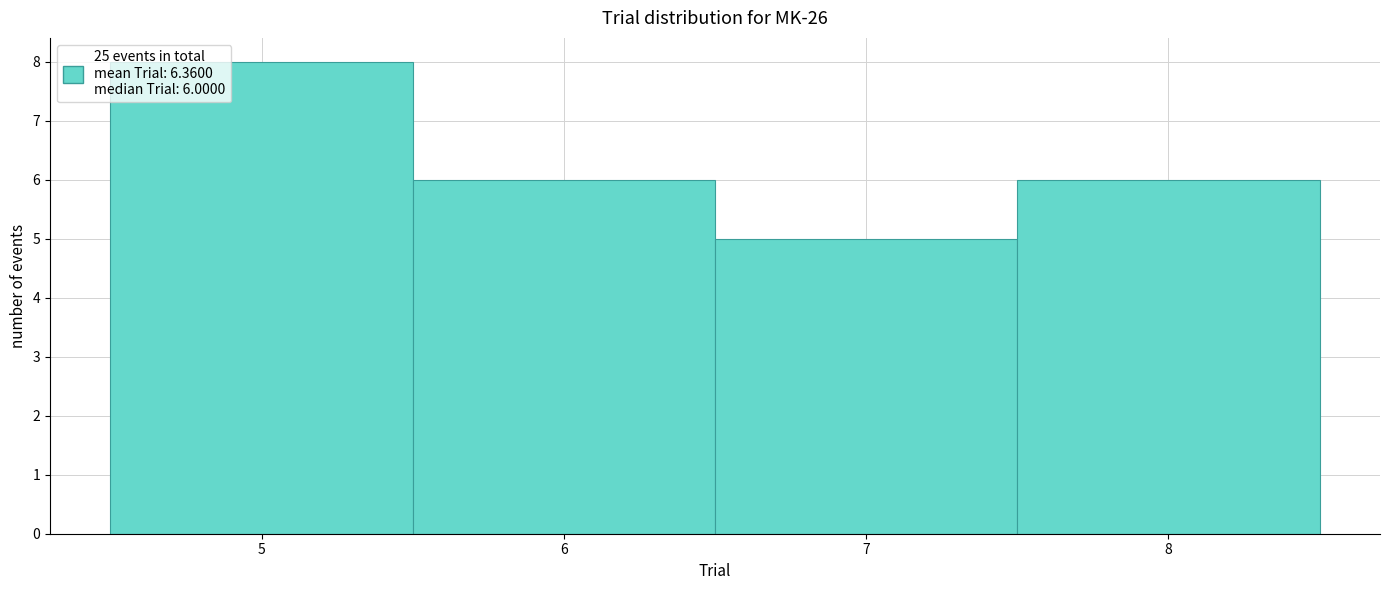

Which range on the x-axis has the tallest bar?

4.5 to 5.5